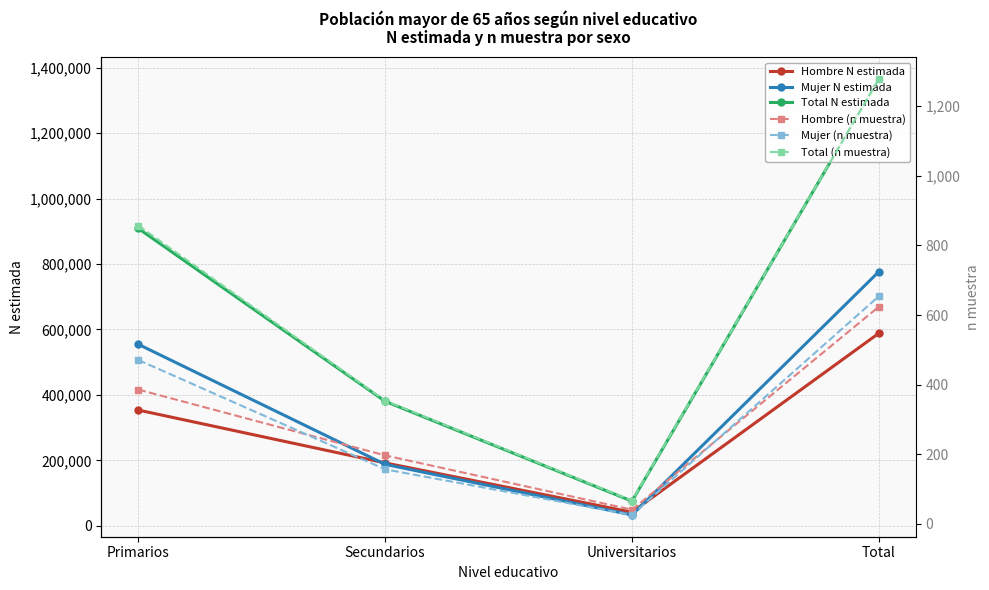

What is the sum of all Total N estimada values?

2729935